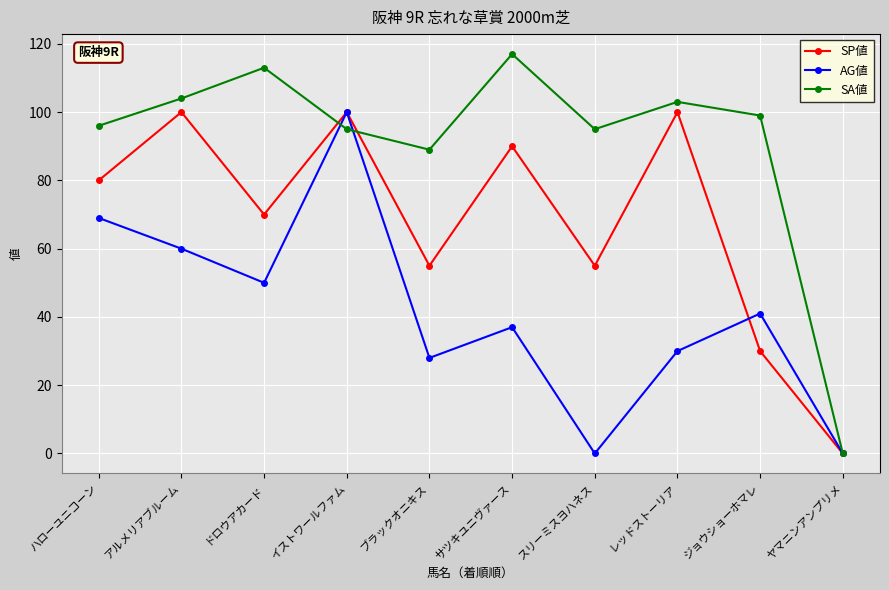

How many interior local valleys does the SP値 series have?

3